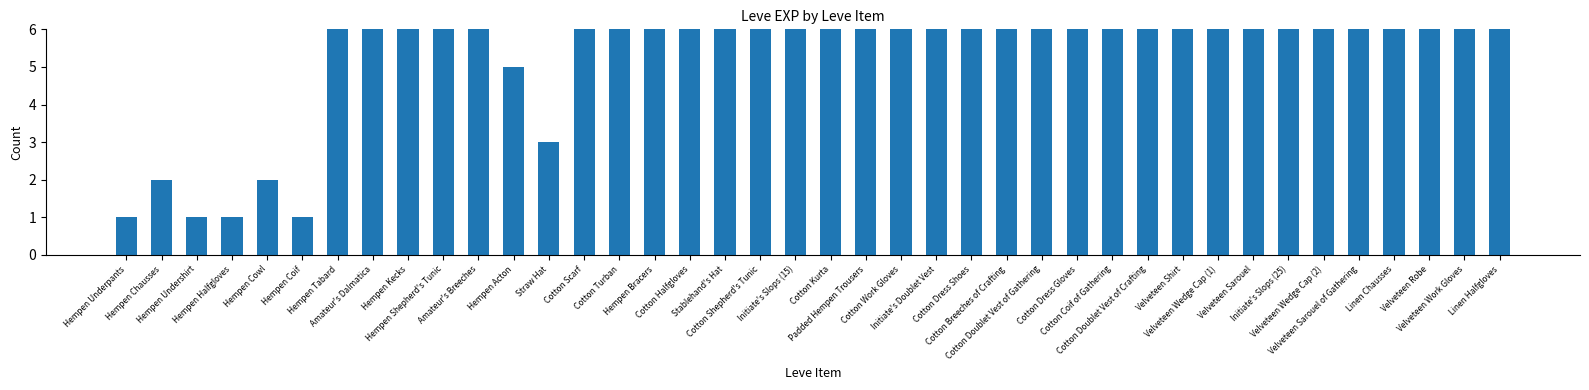

Count the number of values greater than 20.

19